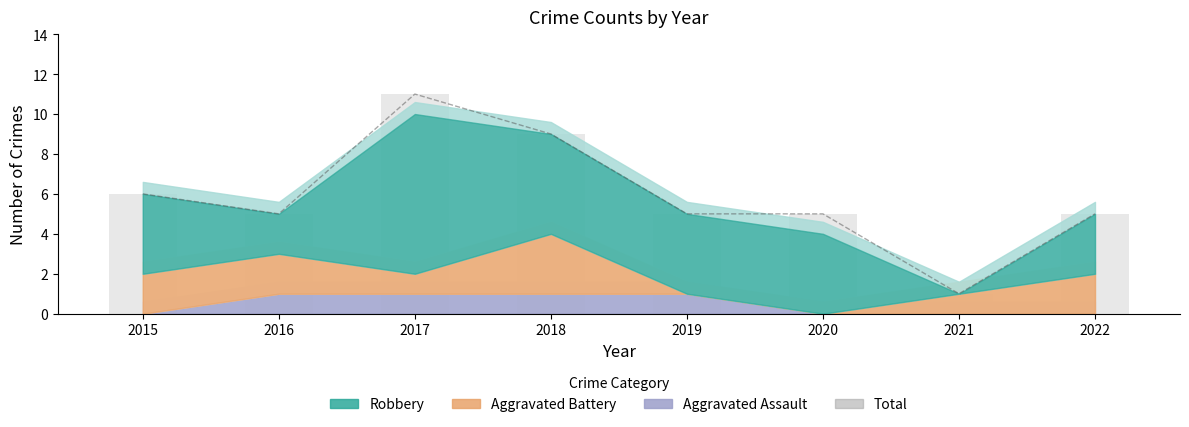

Reading left to right, what are all the values shown in this chart?

6	5	11	9	5	5	1	5